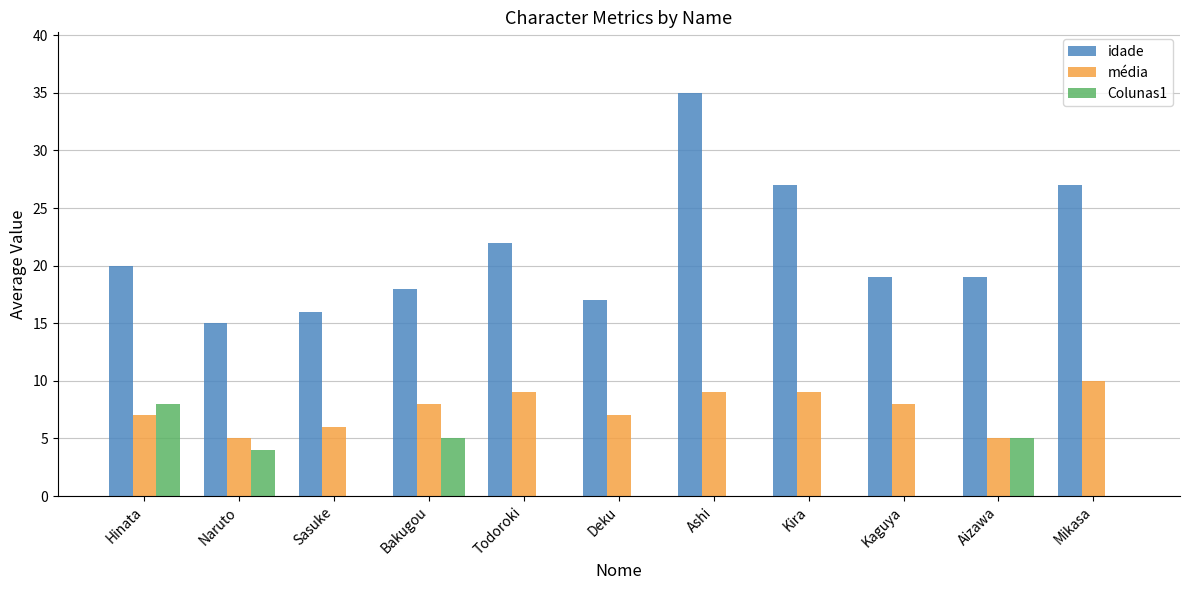

Which series changed the most between Deku and Kaguya?

idade